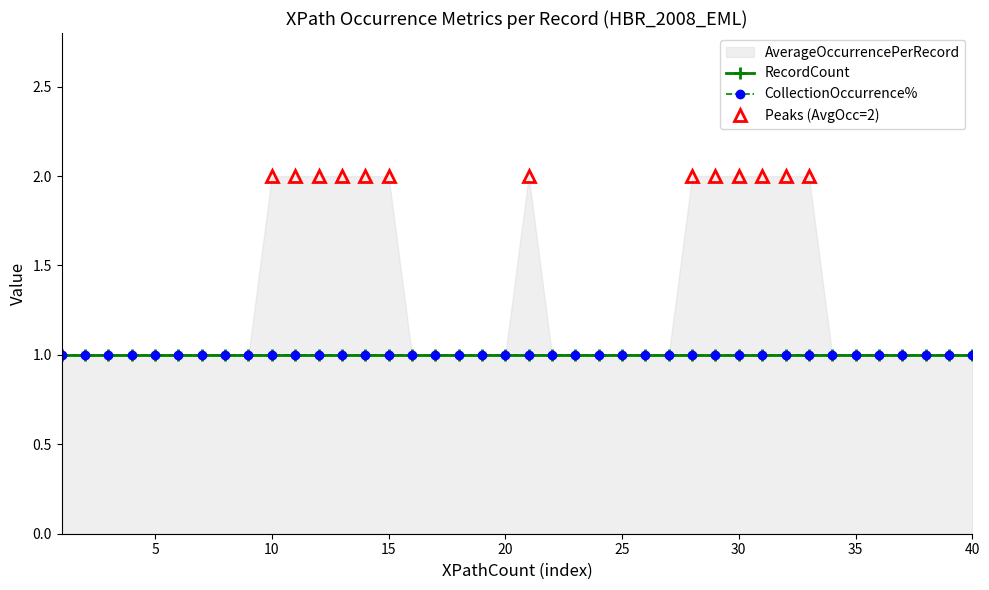

Reading right to left, list all the values displayed in this chart.

AverageOccurrencePerRecord: 1=1	1=1	1=1	1=1	1=1	1=1	1=1	2=2	2=2	2=2	2=2	2=2	2=2	1=1	1=1	1=1	1=1	1=1	1=1	2=2	1=1	1=1	1=1	1=1	1=1	2=2	2=2	2=2	2=2	2=2	2=2	1=1	1=1	1=1	1=1	1=1	1=1	1=1	1=1	1=1
RecordCount: 1=1	1=1	1=1	1=1	1=1	1=1	1=1	2=1	2=1	2=1	2=1	2=1	2=1	1=1	1=1	1=1	1=1	1=1	1=1	2=1	1=1	1=1	1=1	1=1	1=1	2=1	2=1	2=1	2=1	2=1	2=1	1=1	1=1	1=1	1=1	1=1	1=1	1=1	1=1	1=1
CollectionOccurrence%: 1=1	1=1	1=1	1=1	1=1	1=1	1=1	2=1	2=1	2=1	2=1	2=1	2=1	1=1	1=1	1=1	1=1	1=1	1=1	2=1	1=1	1=1	1=1	1=1	1=1	2=1	2=1	2=1	2=1	2=1	2=1	1=1	1=1	1=1	1=1	1=1	1=1	1=1	1=1	1=1